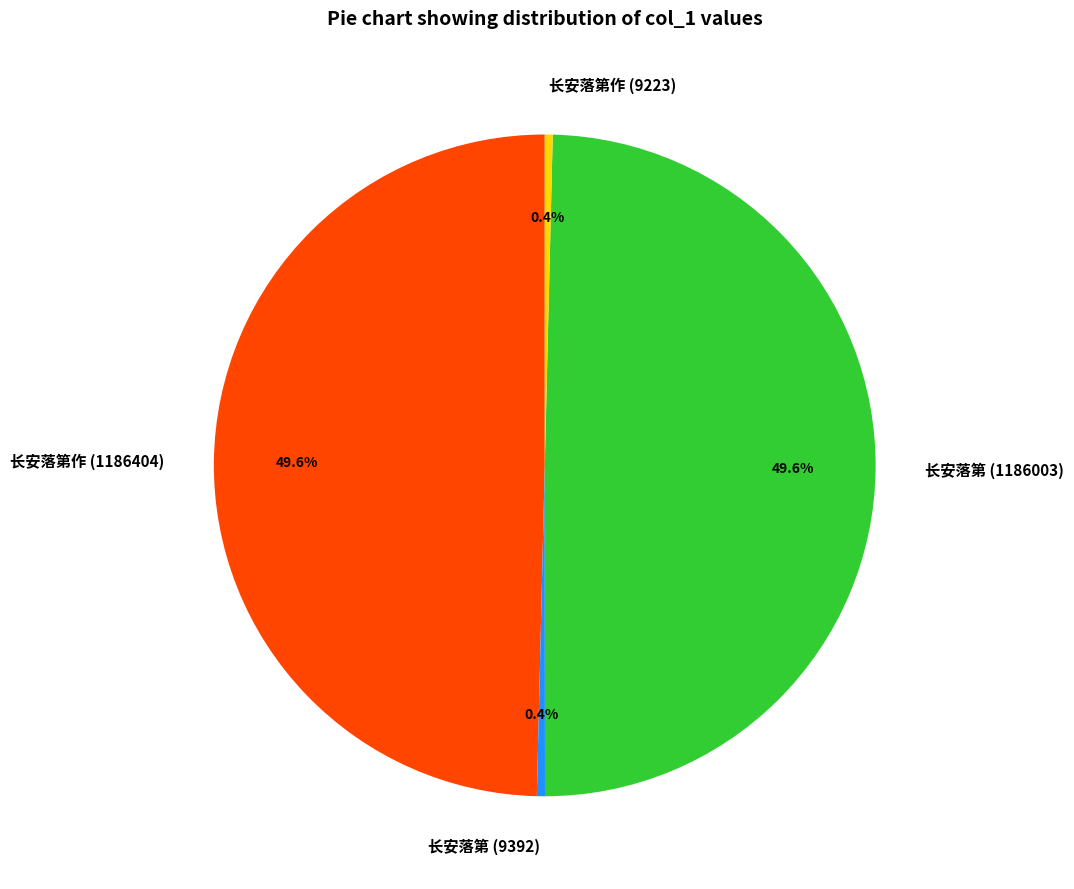

Which has a higher value, 长安落第作 (1186404) or 长安落第作 (9223)?

长安落第作 (1186404)